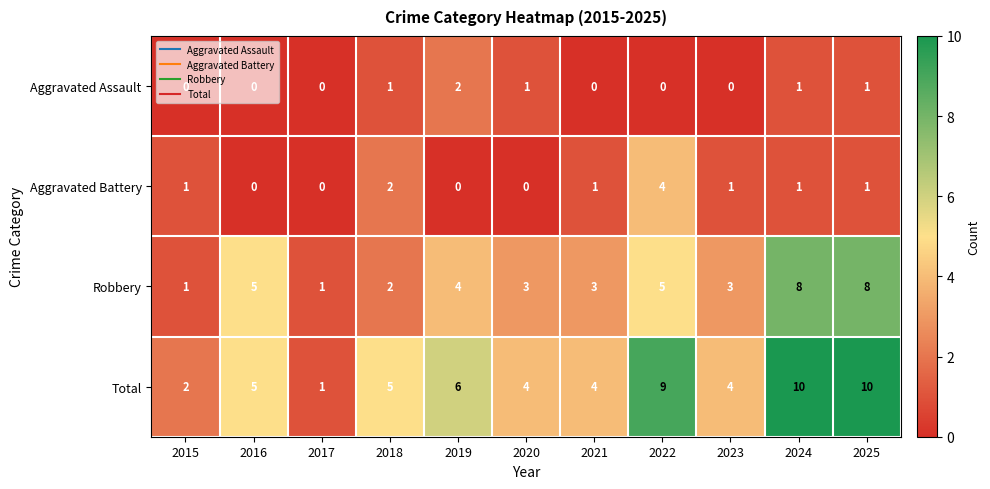

Which series has the widest spread of values?

Total